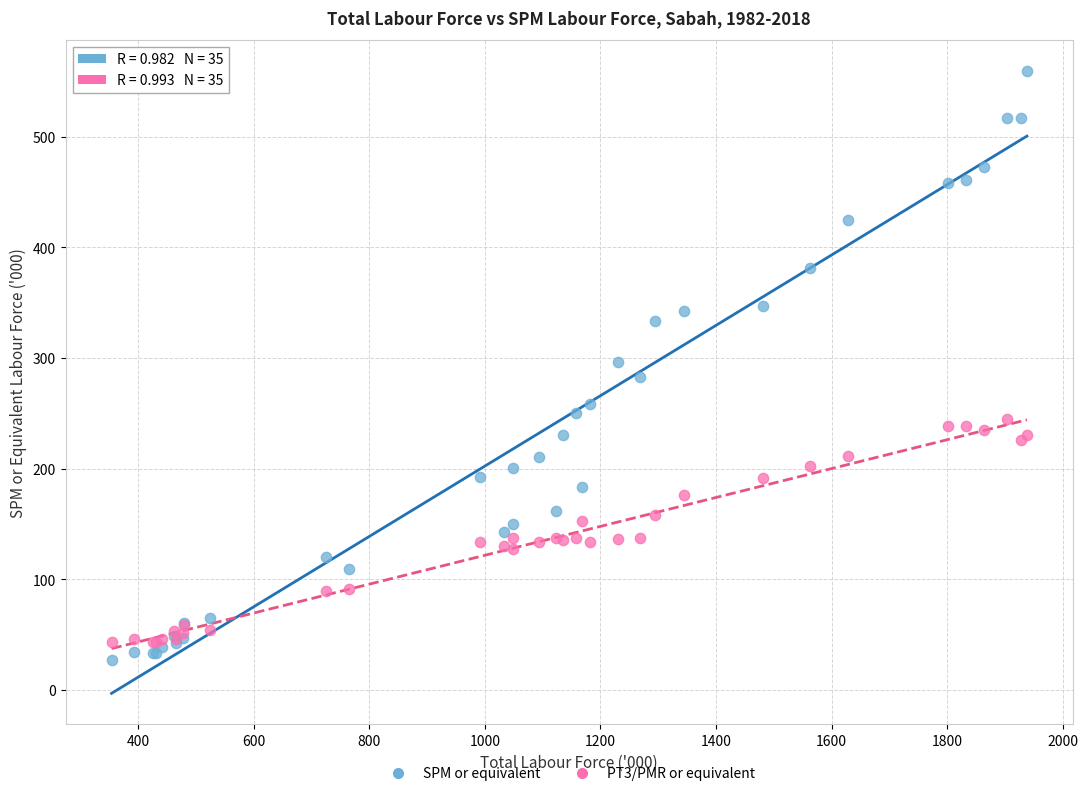

Which series contains the lowest Y value?

SPM or equivalent